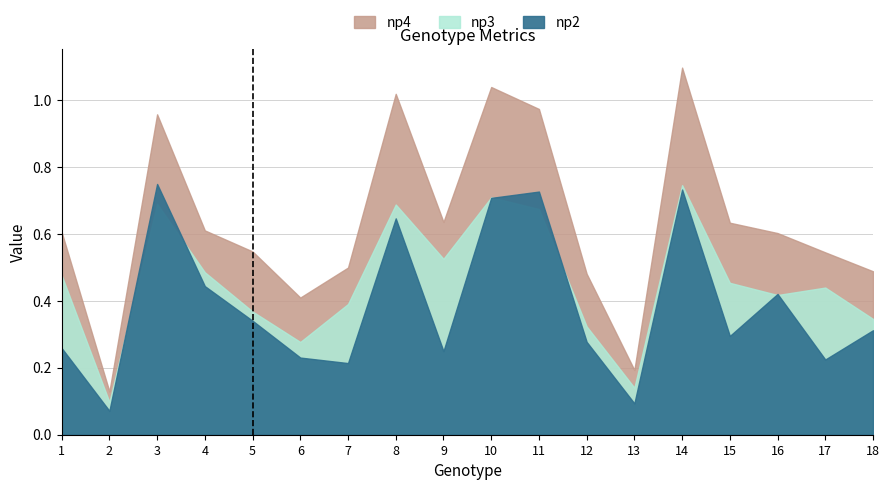

At which category does np4 reach its first local valley?

2